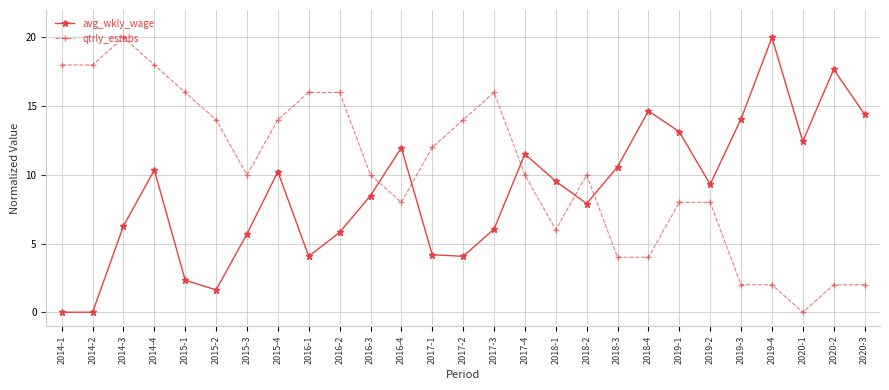

What is the value of the avg_wkly_wage point at the 17th from the left?

9.5